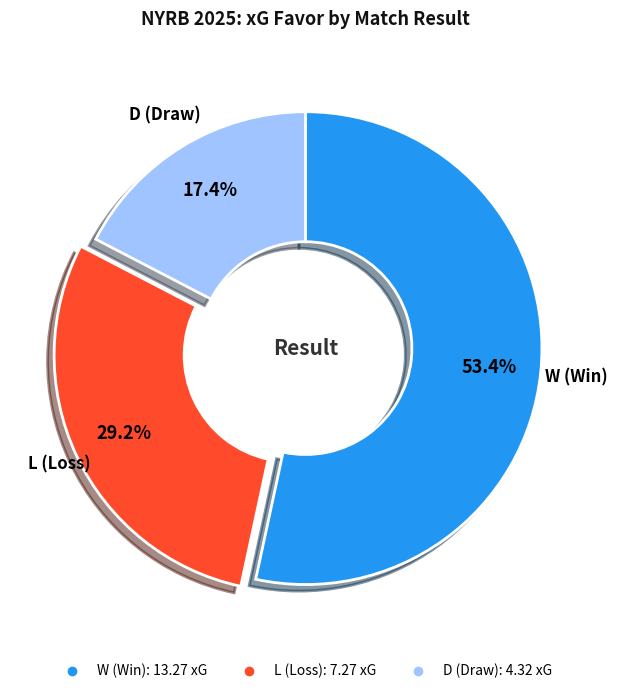

Does any single category account for the majority?

Yes